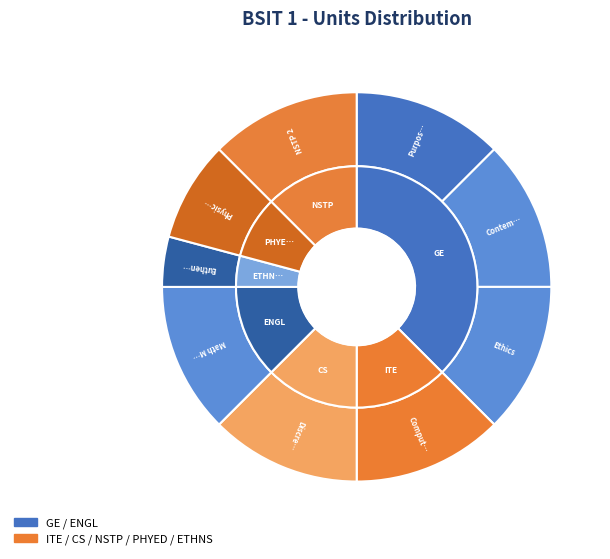

Between Purposive Communication 2 and Ethics, which is larger?

Purposive Communication 2